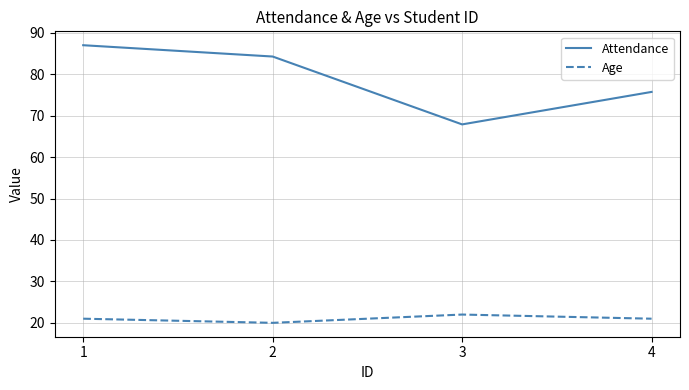

What is the average value of the Age series?

21.0